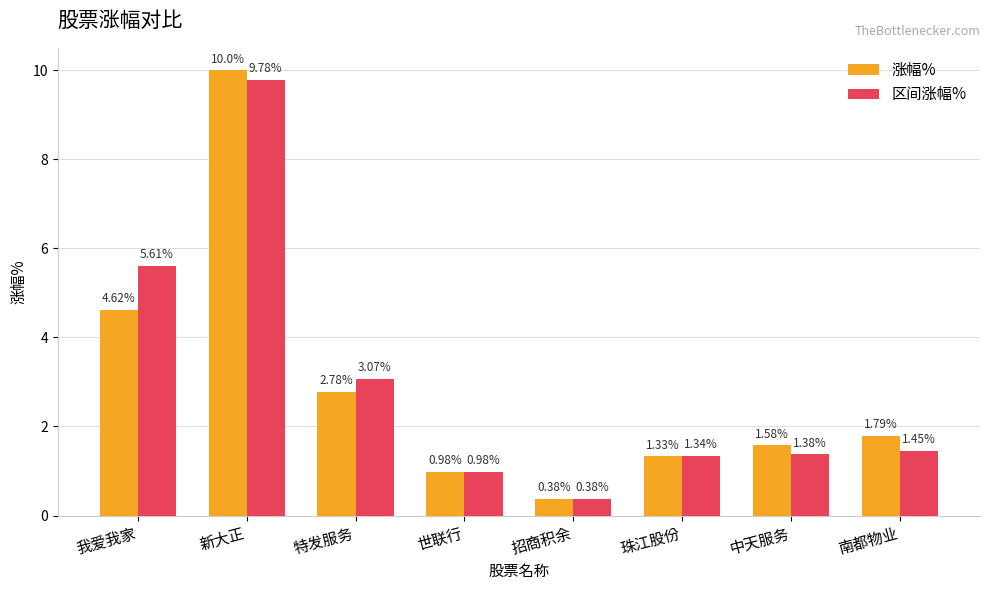

At which label does 区间涨幅% reach its minimum?

招商积余